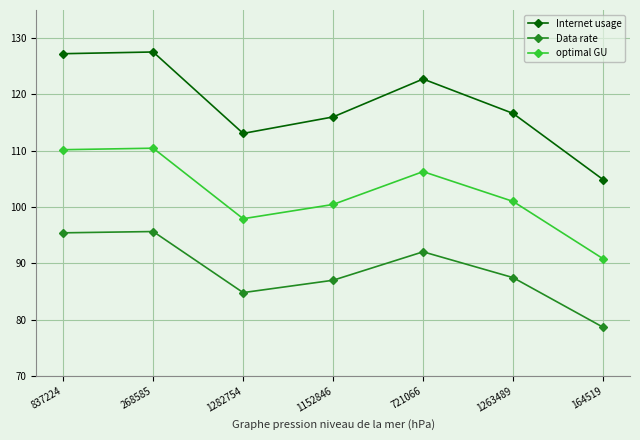

What is the lowest value of the optimal GU series?

90.8